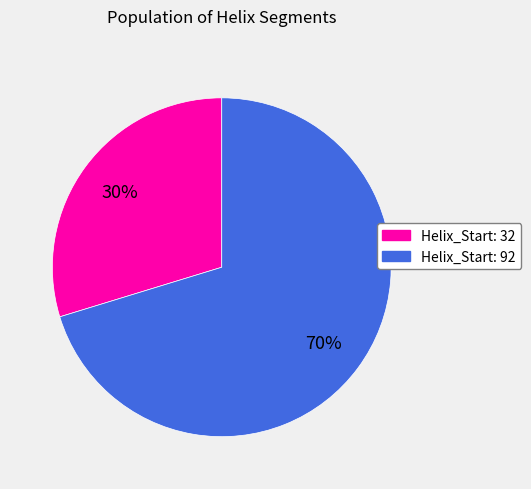

Is there any slice that represents more than half of the pie?

Yes